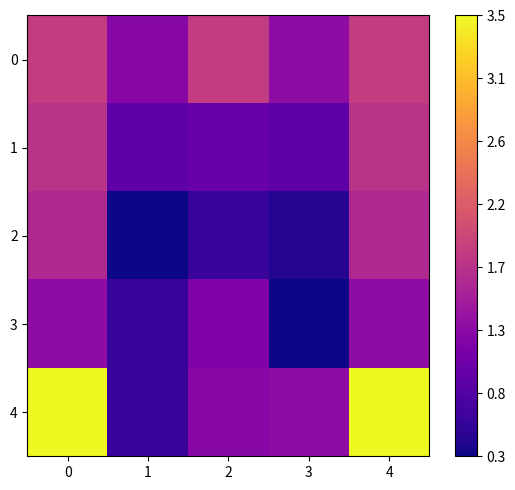

Reading left to right, transcribe all the data shown in this chart.

0: 0=1.8	1=1.2	2=1.8	3=1.3	4=1.8
1: 0=1.7	1=0.9	2=1.0	3=0.9	4=1.7
2: 0=1.6	1=0.3	2=0.6	3=0.5	4=1.6
3: 0=1.3	1=0.6	2=1.2	3=0.3	4=1.3
4: 0=3.5	1=0.6	2=1.2	3=1.3	4=3.5